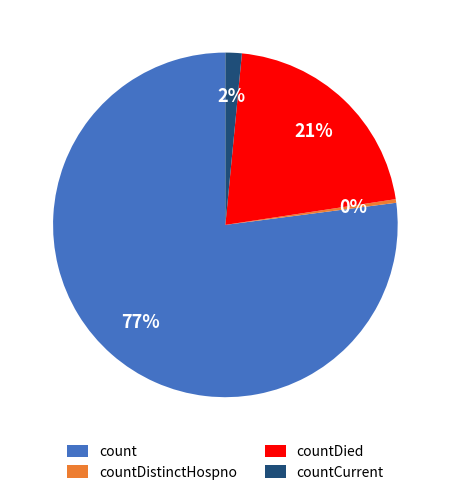

How many slices are in this pie chart?

4